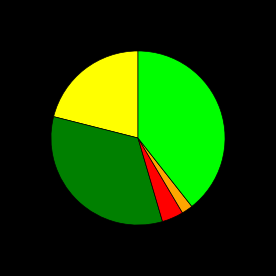

Does any single category account for the majority?

No